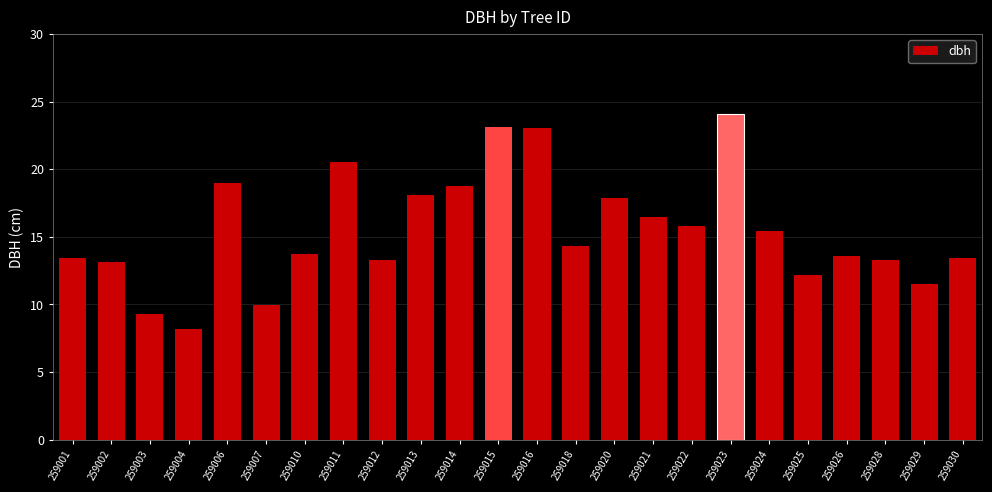

What is the difference between the maximum and second lowest values?

14.8